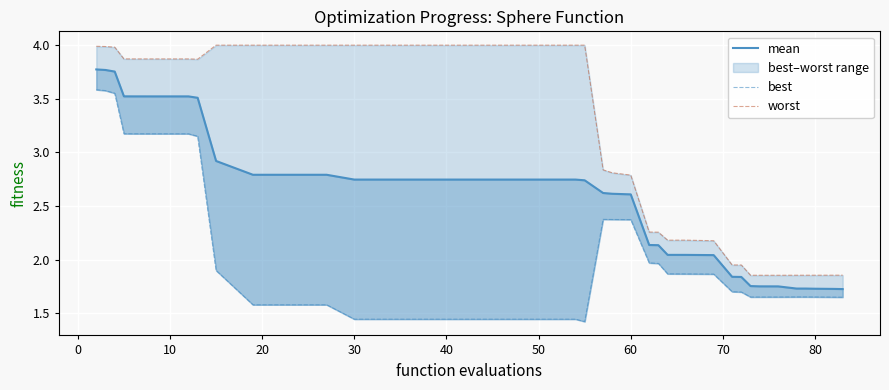

True or false: mean and best cross at least once.

False